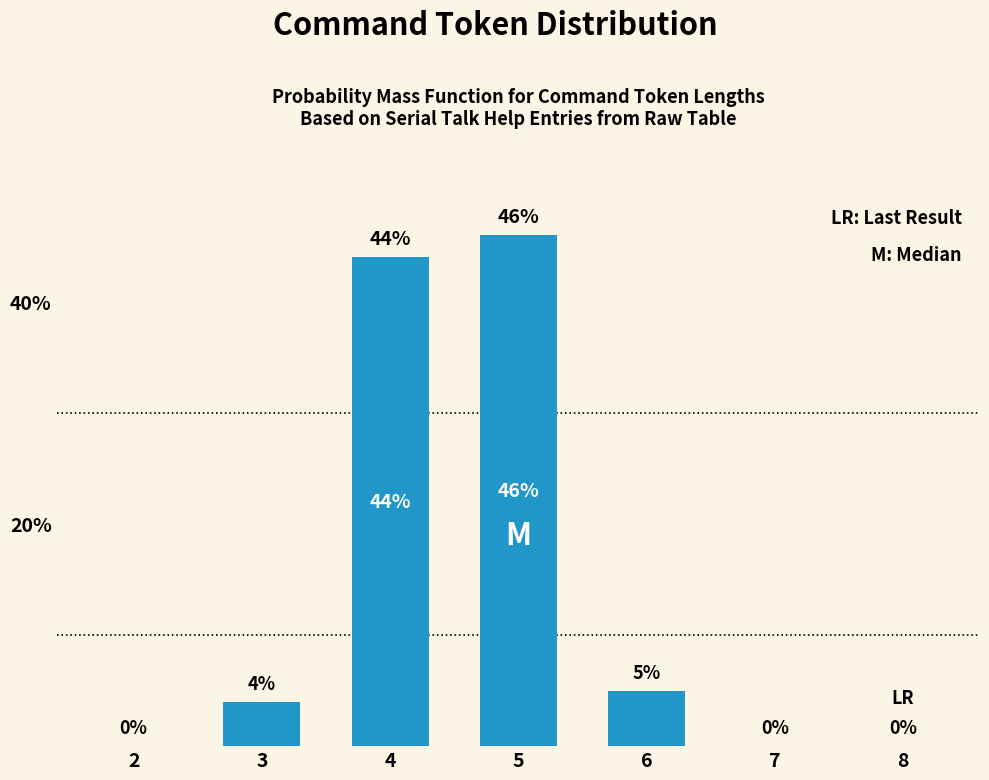

Reading left to right, transcribe all the data shown in this chart.

2=0	3=4	4=44	5=46	6=5	7=0	8=0